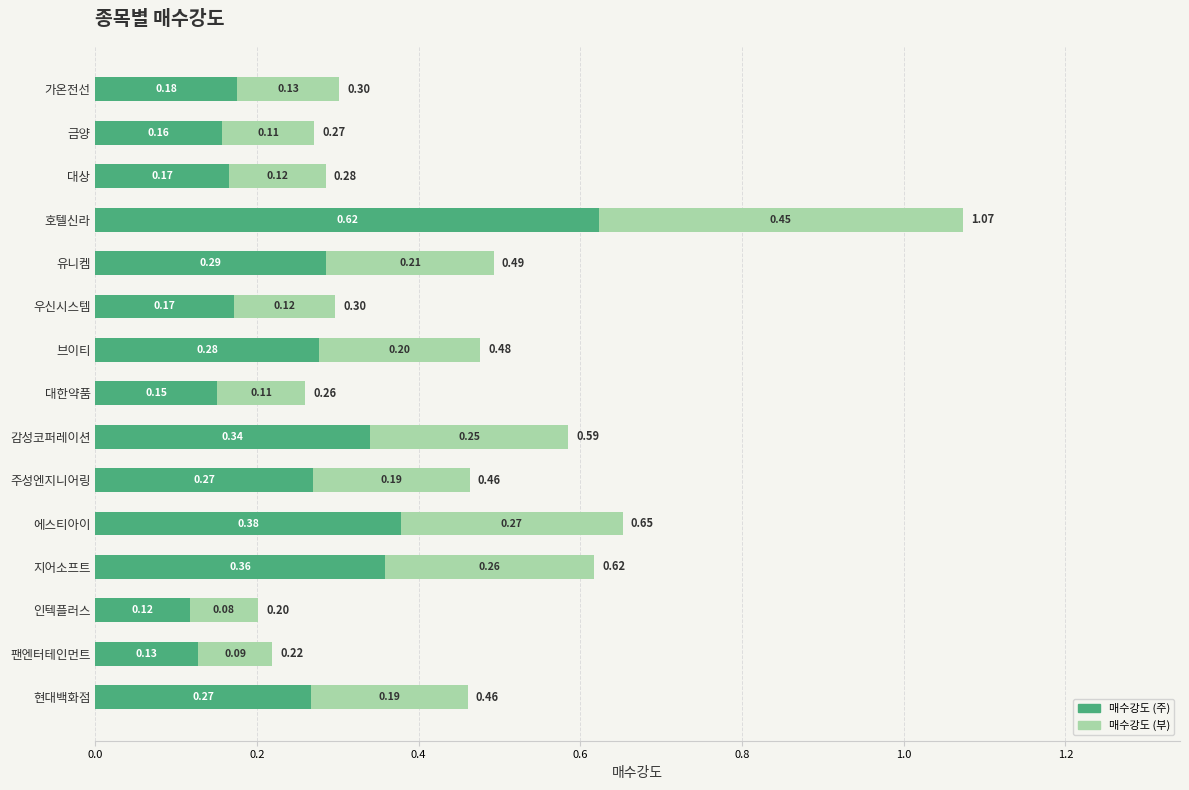

At which category is the sum across all series the highest?

호텔신라